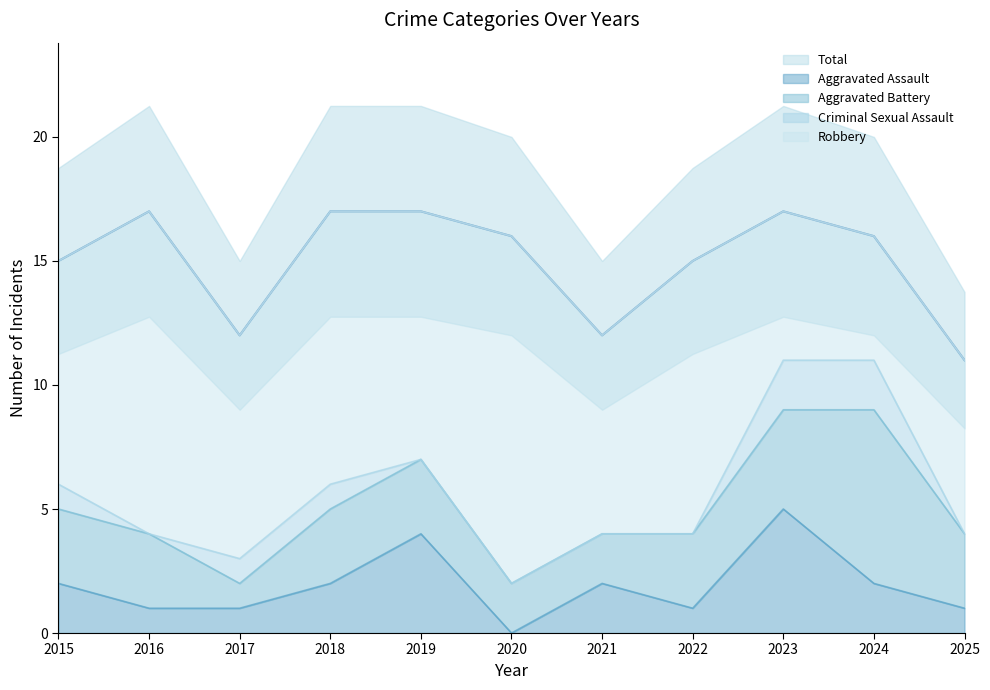

Which series has the largest total across all categories?

Total